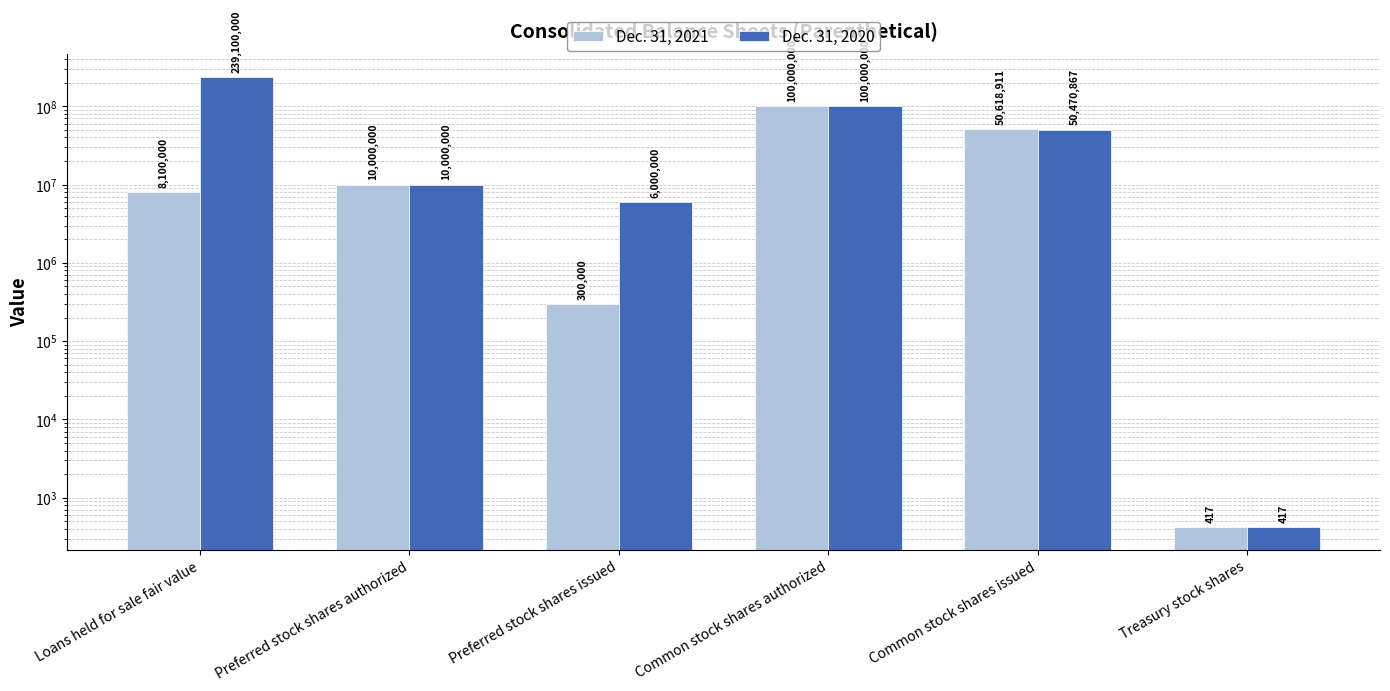

The Dec. 31, 2020 series shows 10000000 at Preferred stock shares authorized. True or false?

True